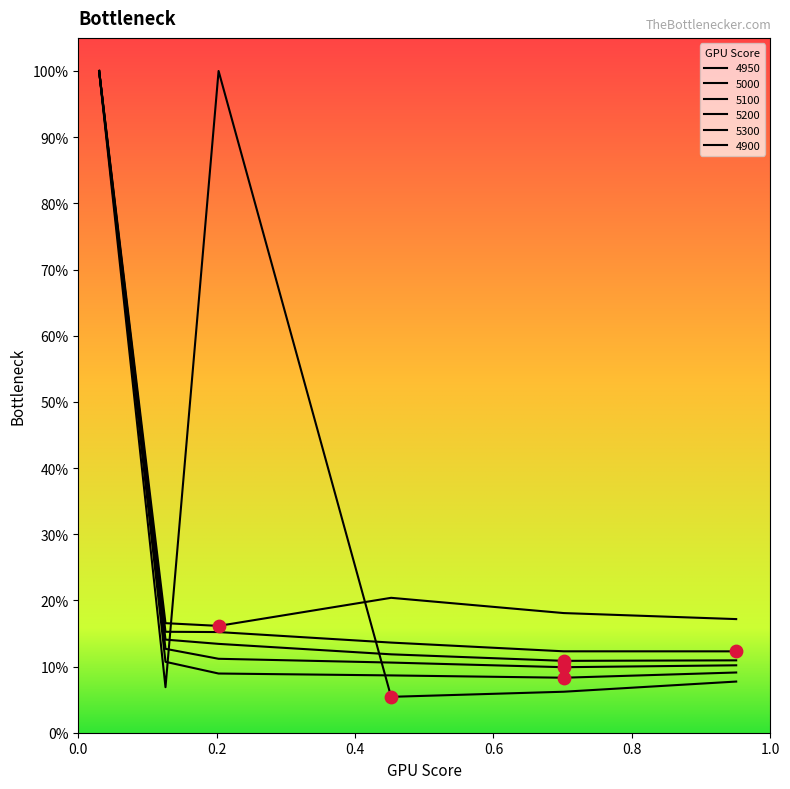

Is this an area chart (filled region under the line)?

No